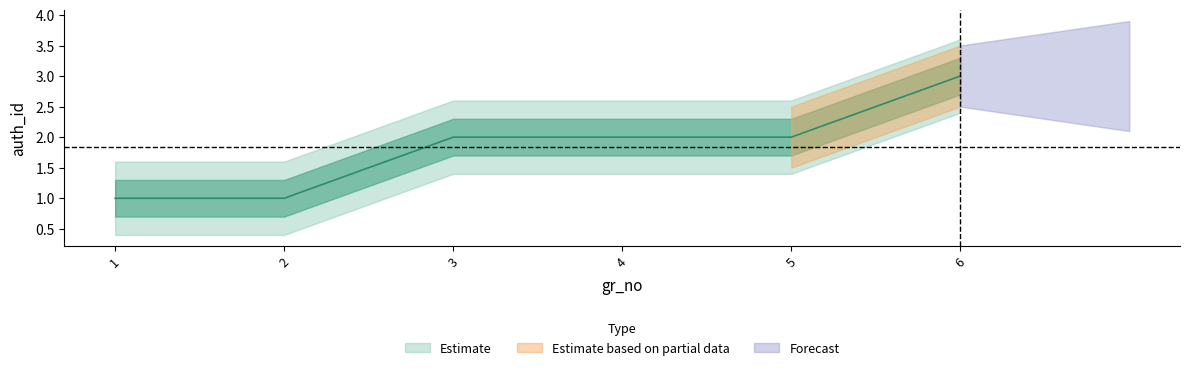

List the labels in order of value, largest first.

6, 3, 4, 5, 1, 2